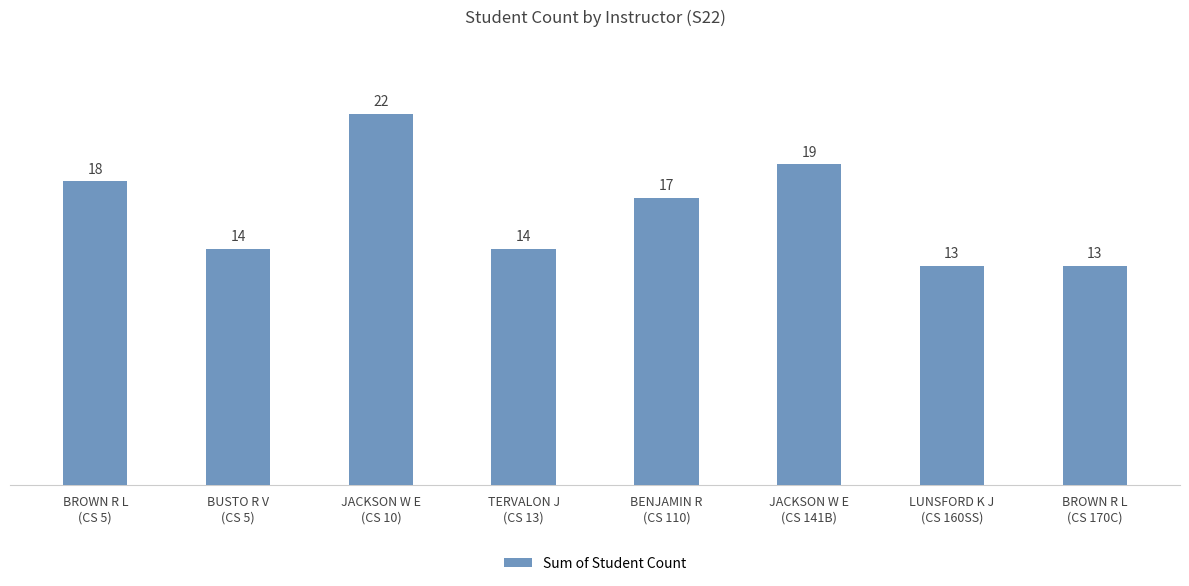

How many values are between 14 and 19?

5